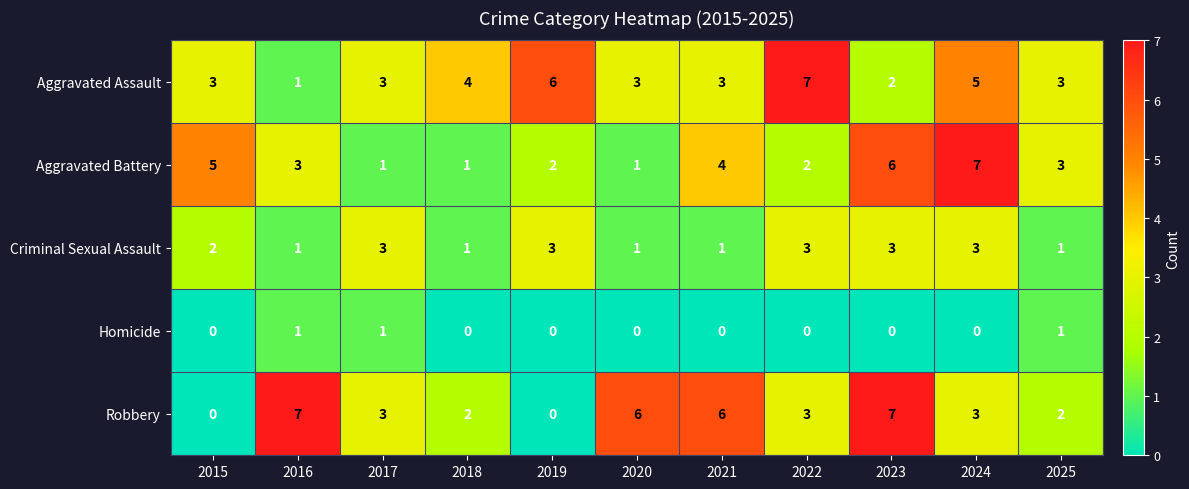

What is the total value across all series at 2023?

18